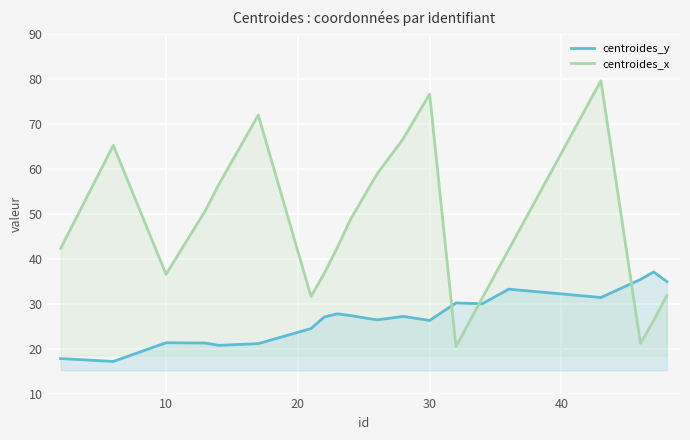

Which series has the largest total across all categories?

centroides_x